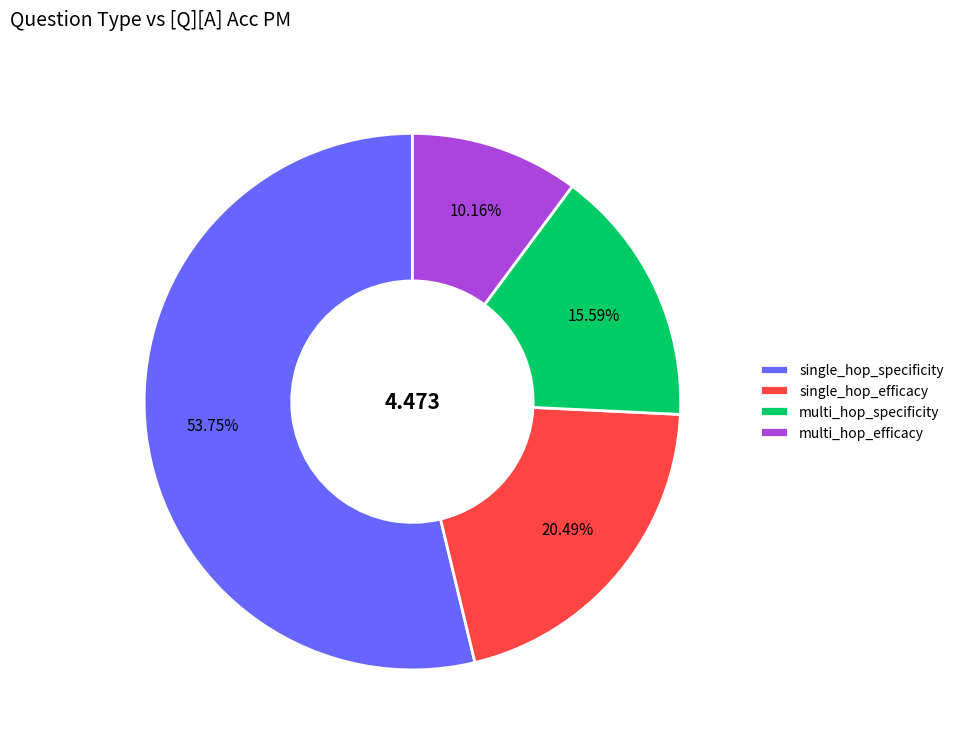

Is the sum of multi_hop_specificity and single_hop_specificity greater than half?

Yes